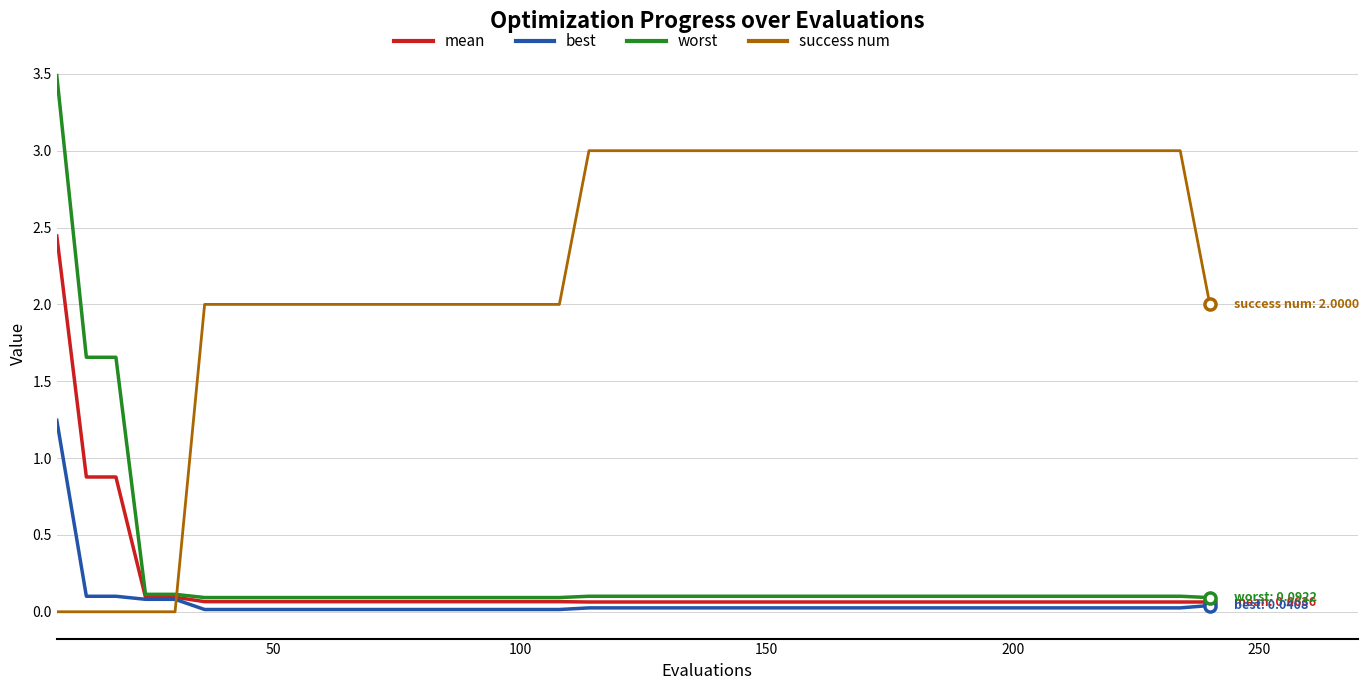

Which series has the largest total across all categories?

success num